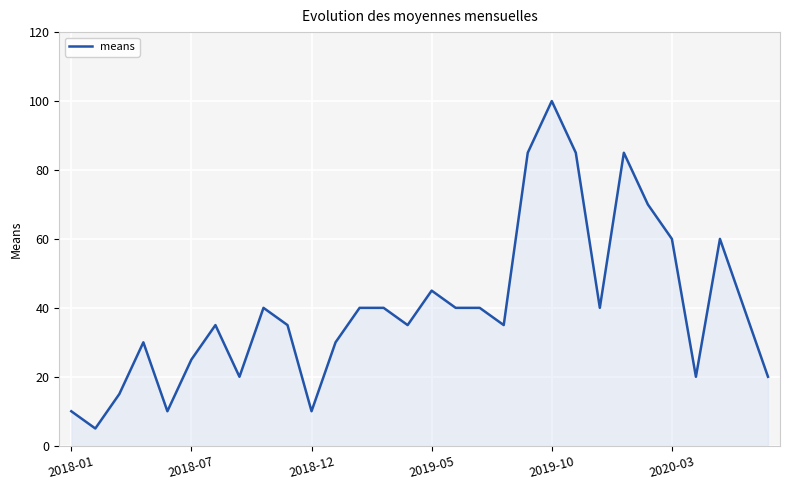

What is the maximum value shown in the chart?

100